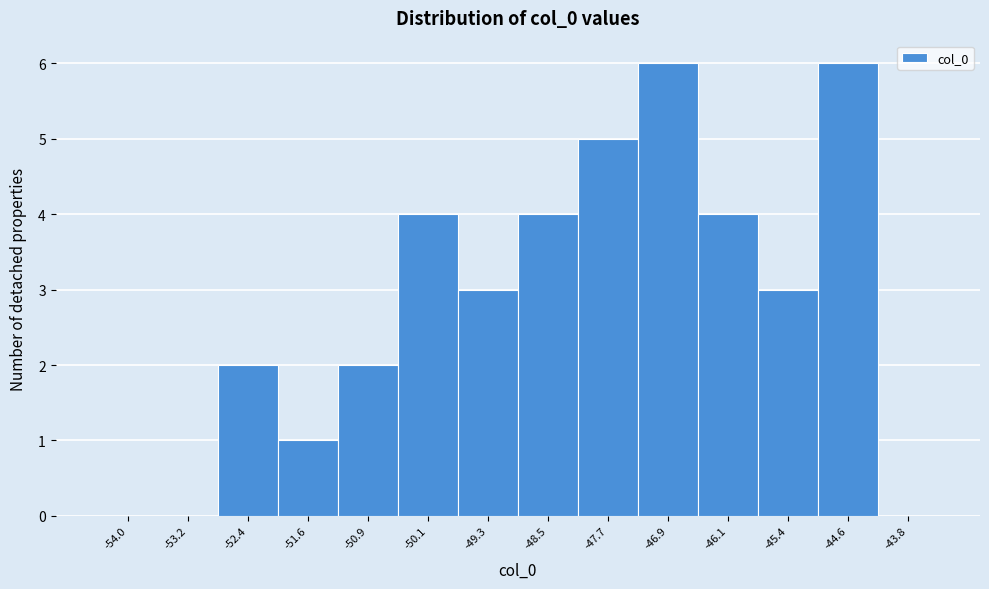

Reading left to right, what are all the values shown in this chart?

-54.0=0	-53.2=0	-52.4=2	-51.6=1	-50.9=2	-50.1=4	-49.3=3	-48.5=4	-47.7=5	-46.9=6	-46.1=4	-45.4=3	-44.6=6	-43.8=0